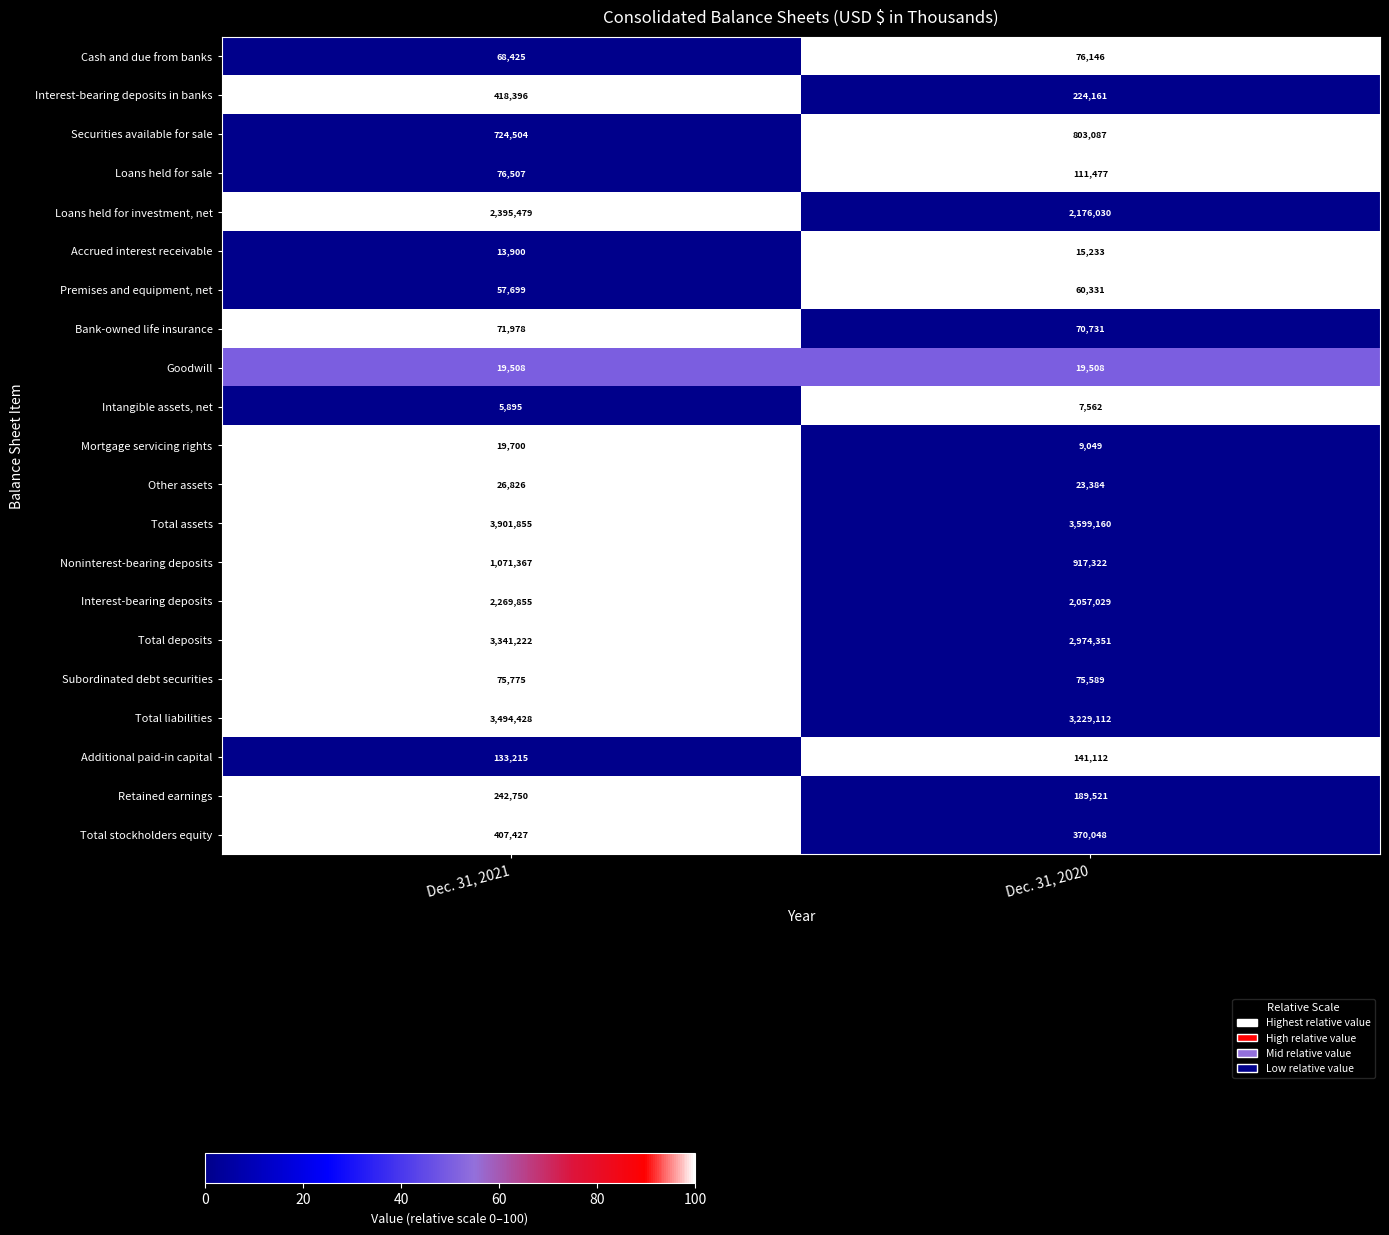

Which series has the widest spread of values?

Total deposits